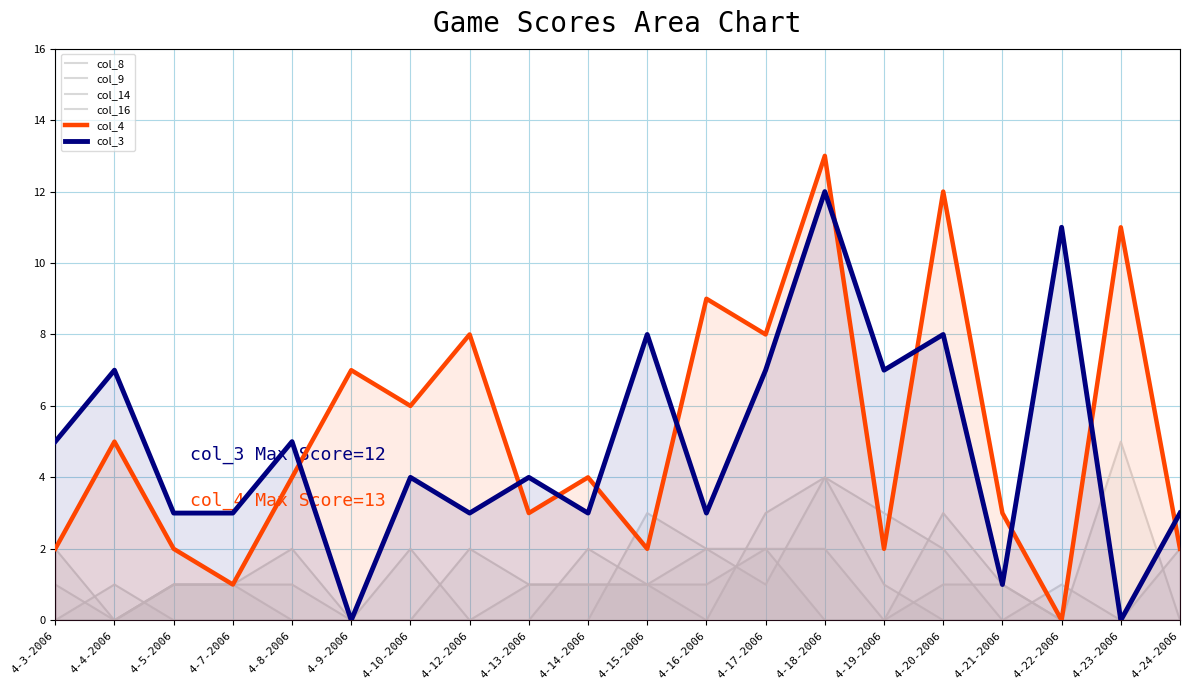

What is the label of the 7th point from the right?

4-18-2006